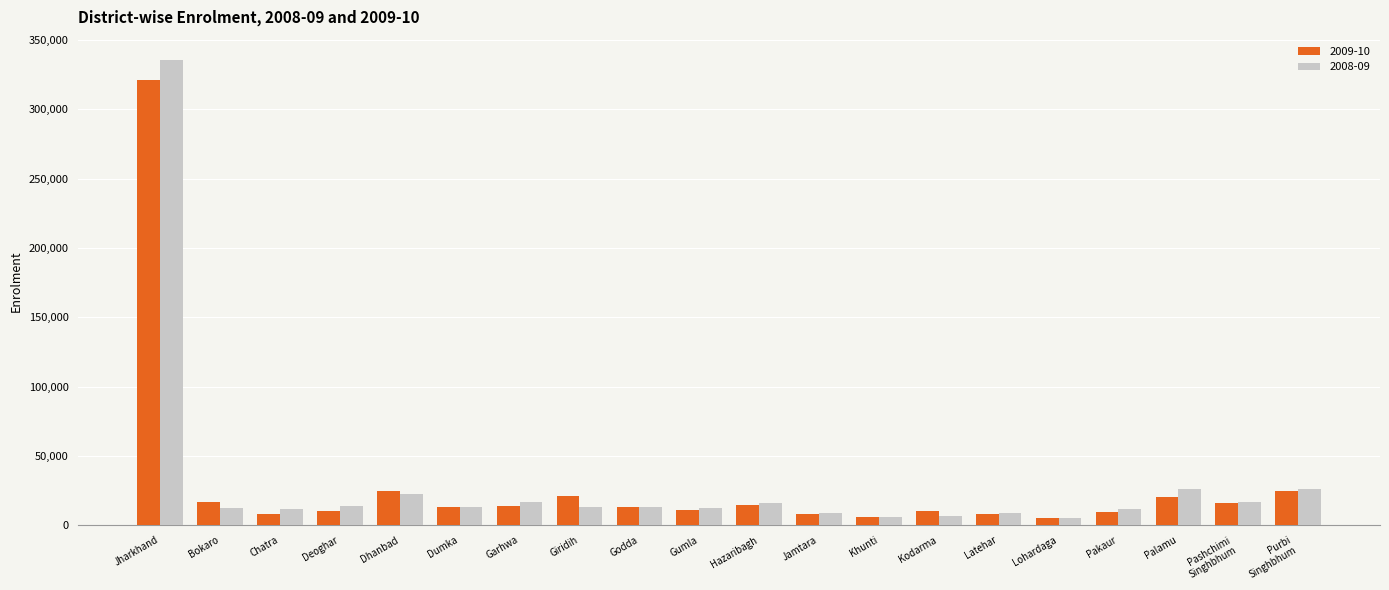

Between Giridih and Jamtara, which series saw the biggest shift?

2009-10